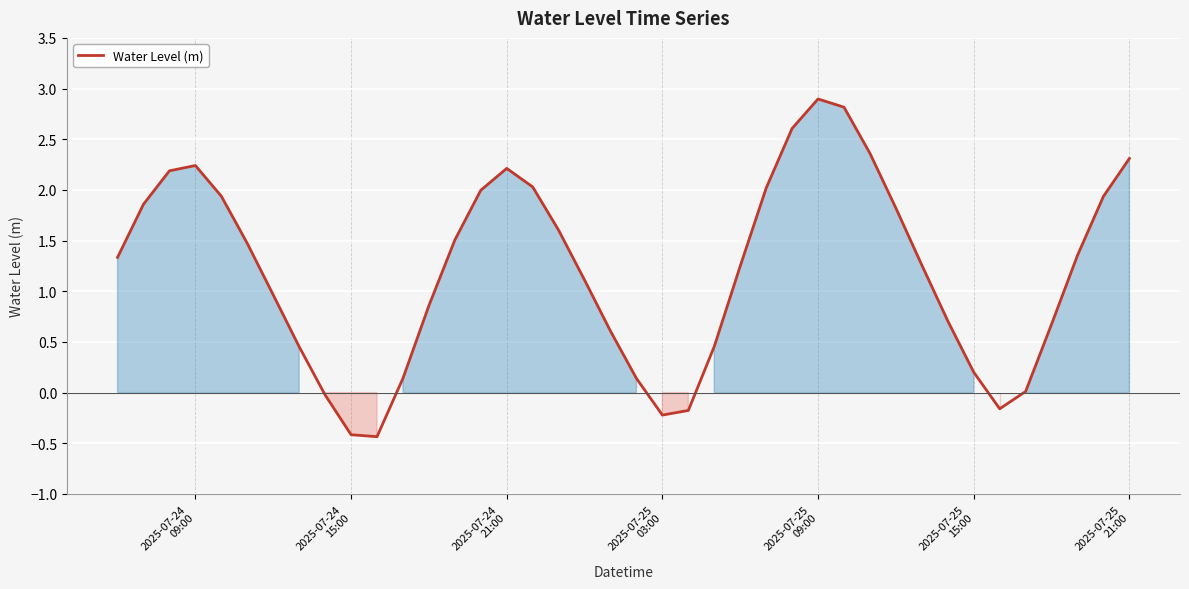

True or false: there are more than 1 points higher than both neighbors.

True